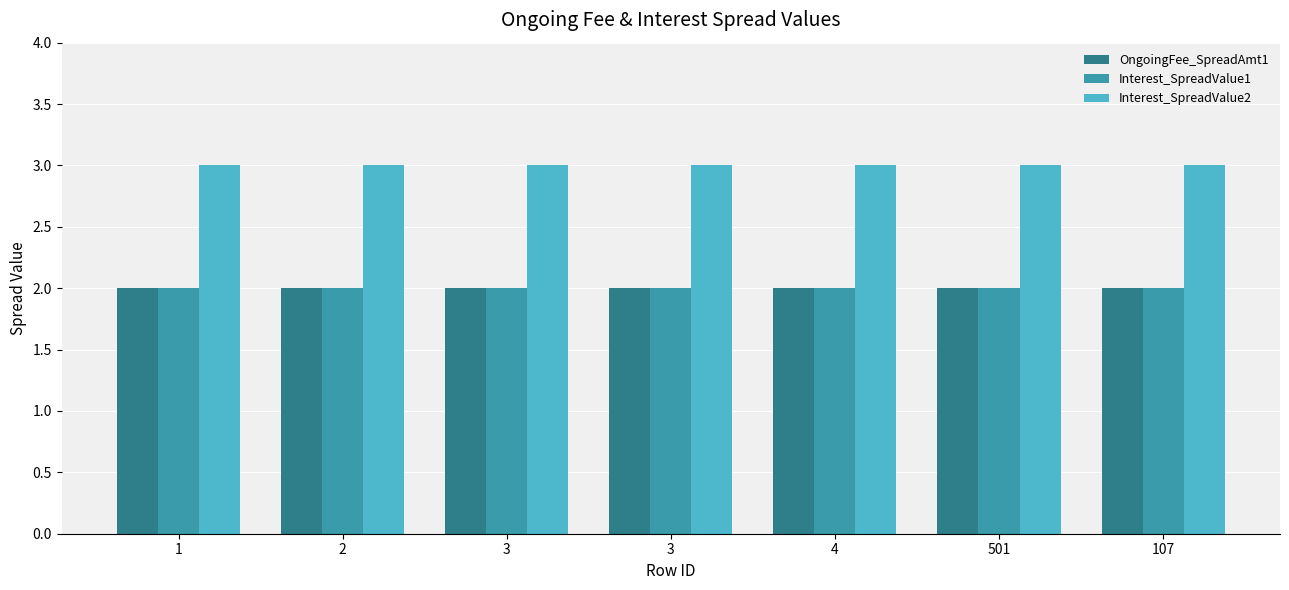

How many categories are shown in the chart?

7